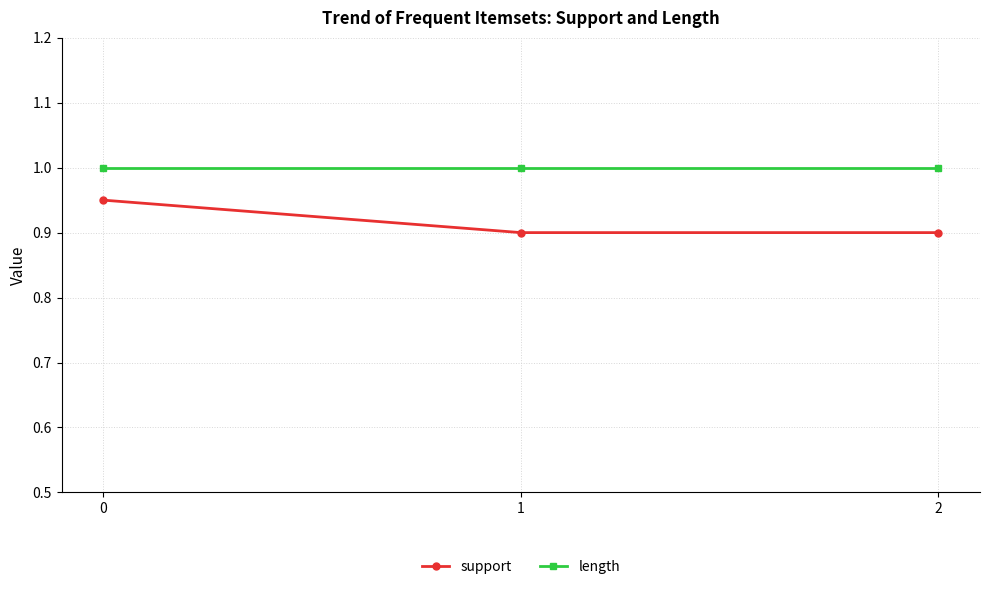

What is the difference between the highest and lowest values at 2?

0.1